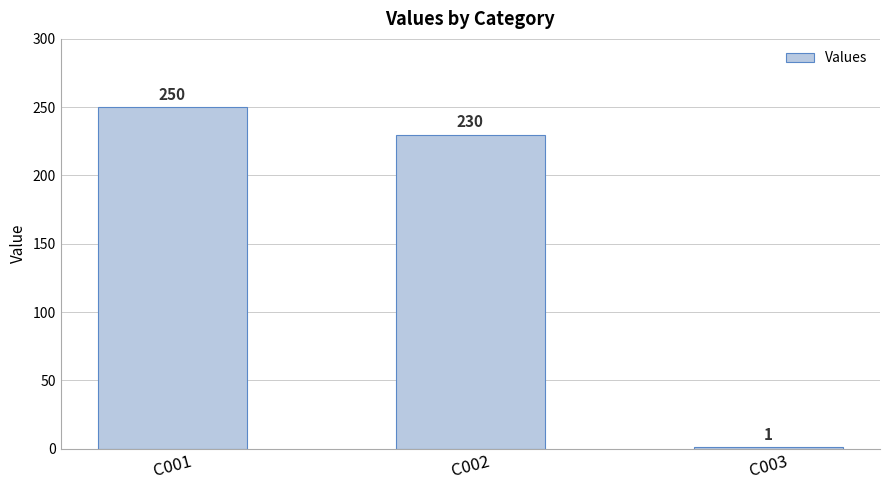

List the labels in order of value, largest first.

C001, C002, C003